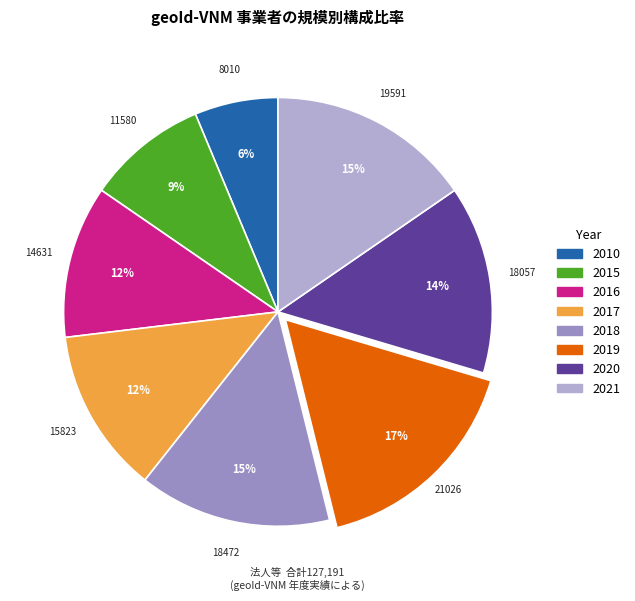

Does 2010 represent more than half of the total?

No